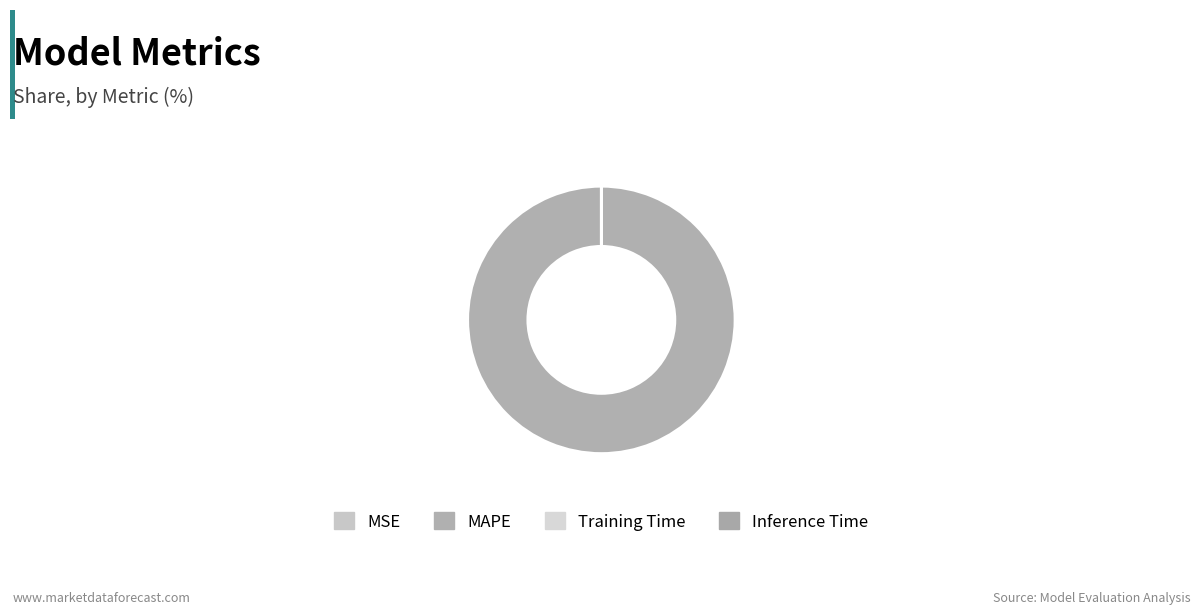

True or false: MAPE accounts for 99% of the total.

False